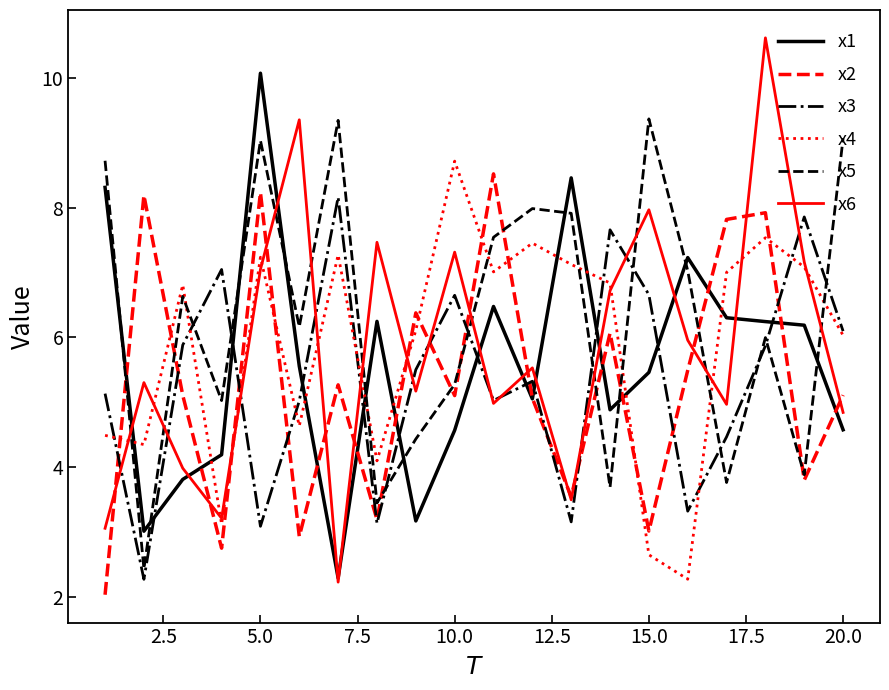

What is the difference between the maximum and minimum values in the x2 series?

6.5